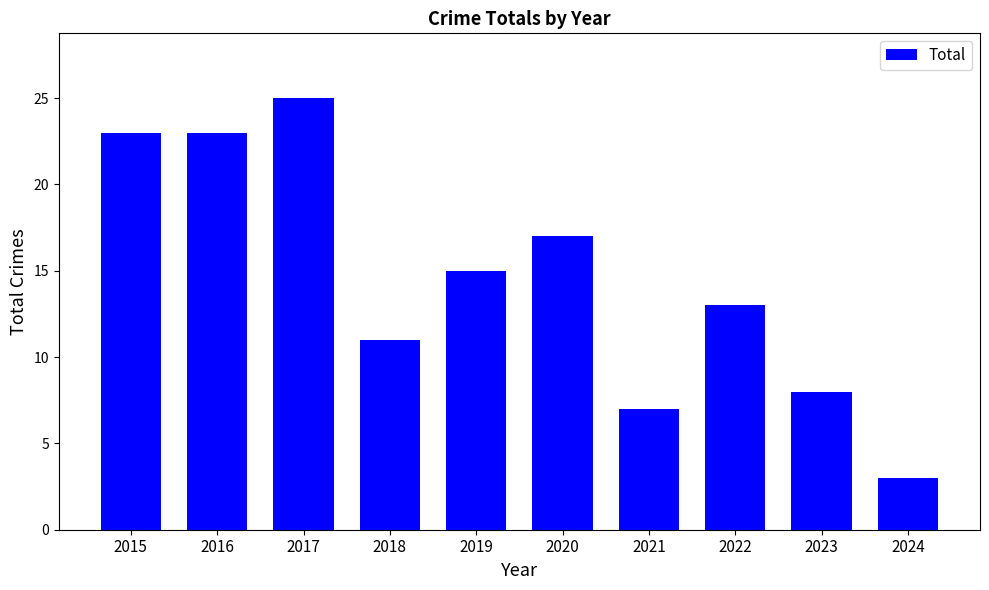

True or false: the data shows 2 at 2024.

False